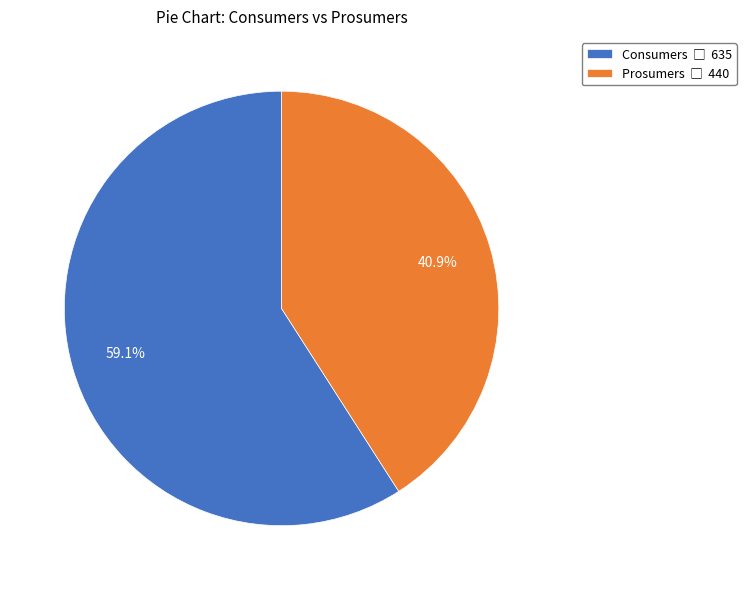

Is it true that Consumers is 59% of the pie?

True